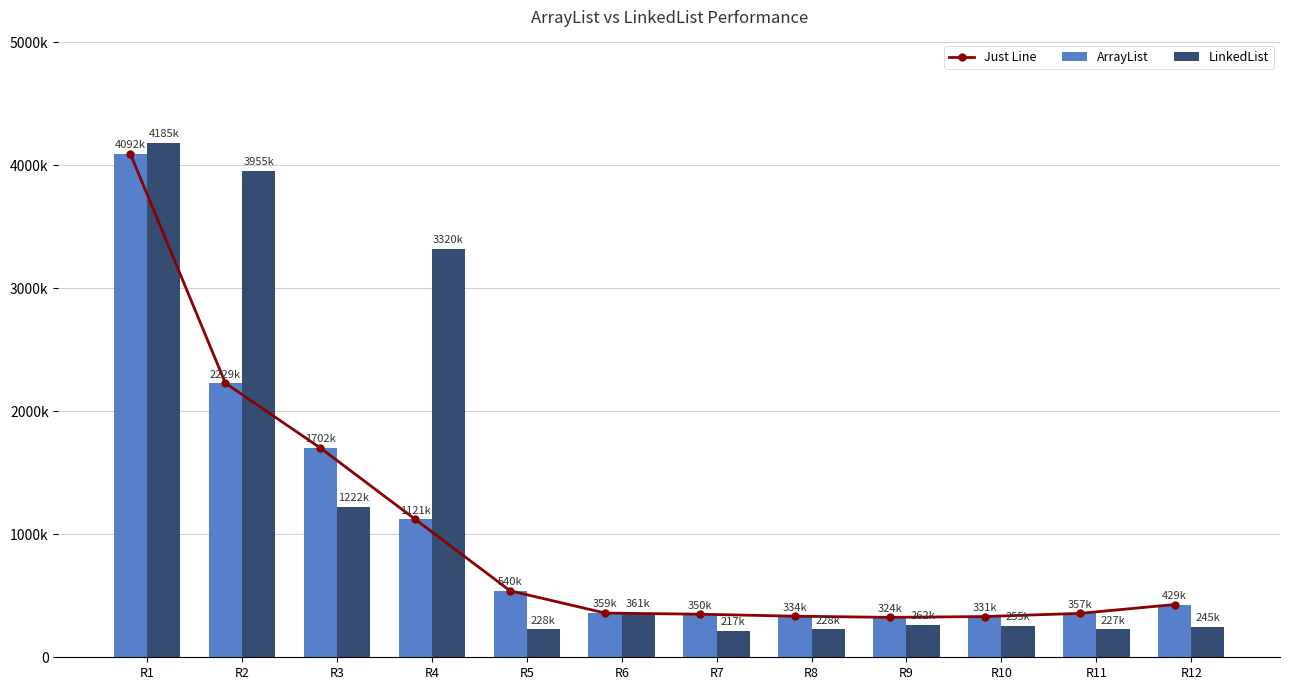

What is the approximate value of Just Line at R10, to the nearest 100?

331300